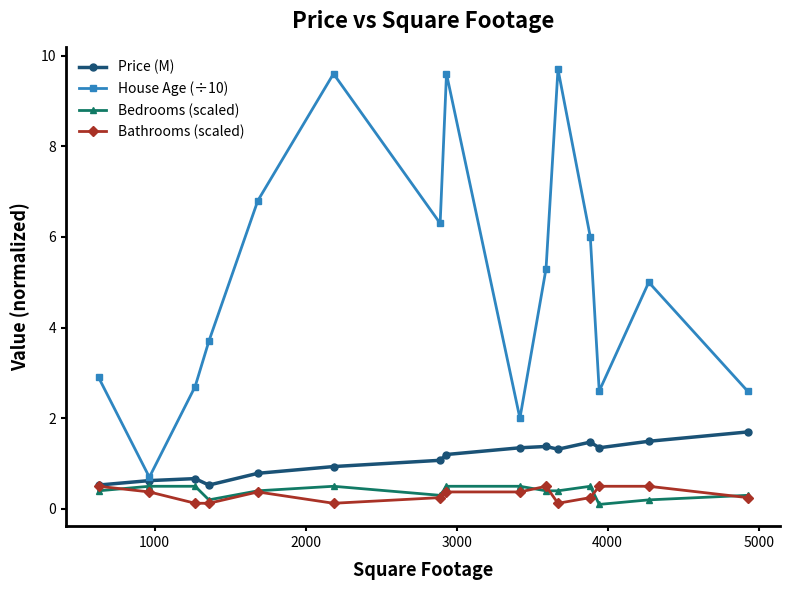

What is the minimum value shown in the chart?

0.1